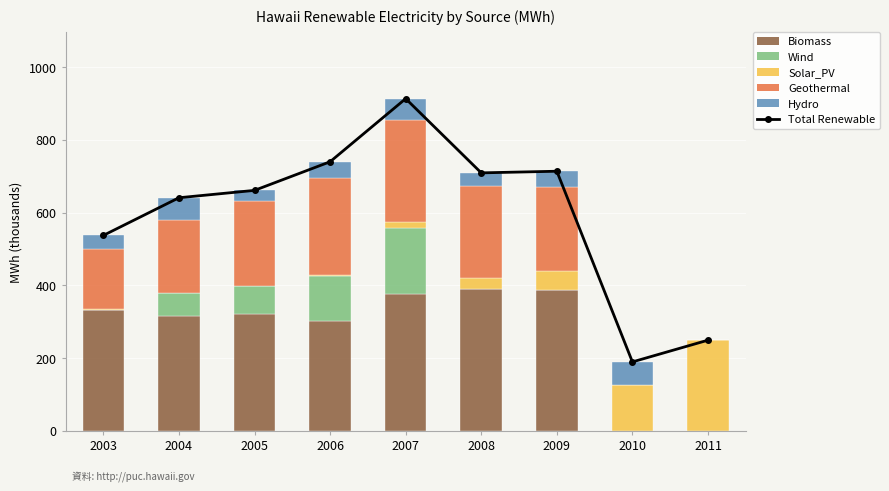

Which category has the lowest value in the Geothermal series?

2010